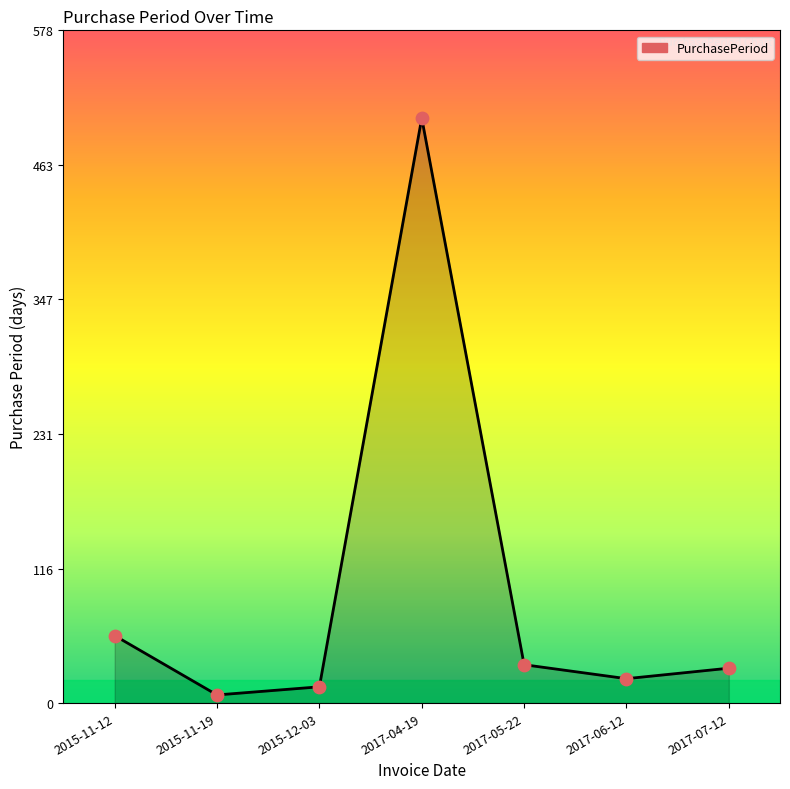

What is the change in value from 2015-11-12 to 2017-05-22?

-25